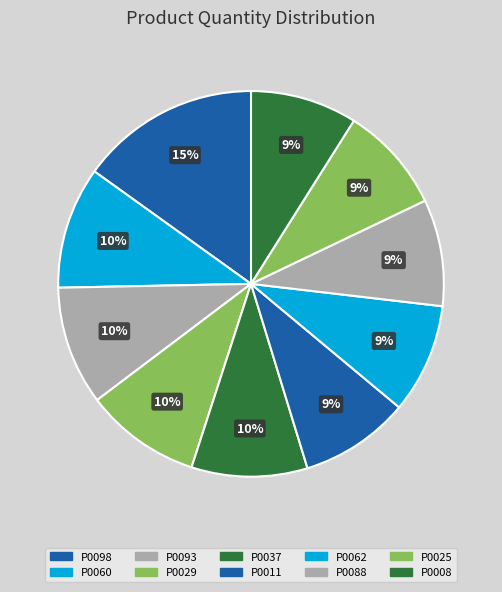

Does P0011 represent more than half of the total?

No